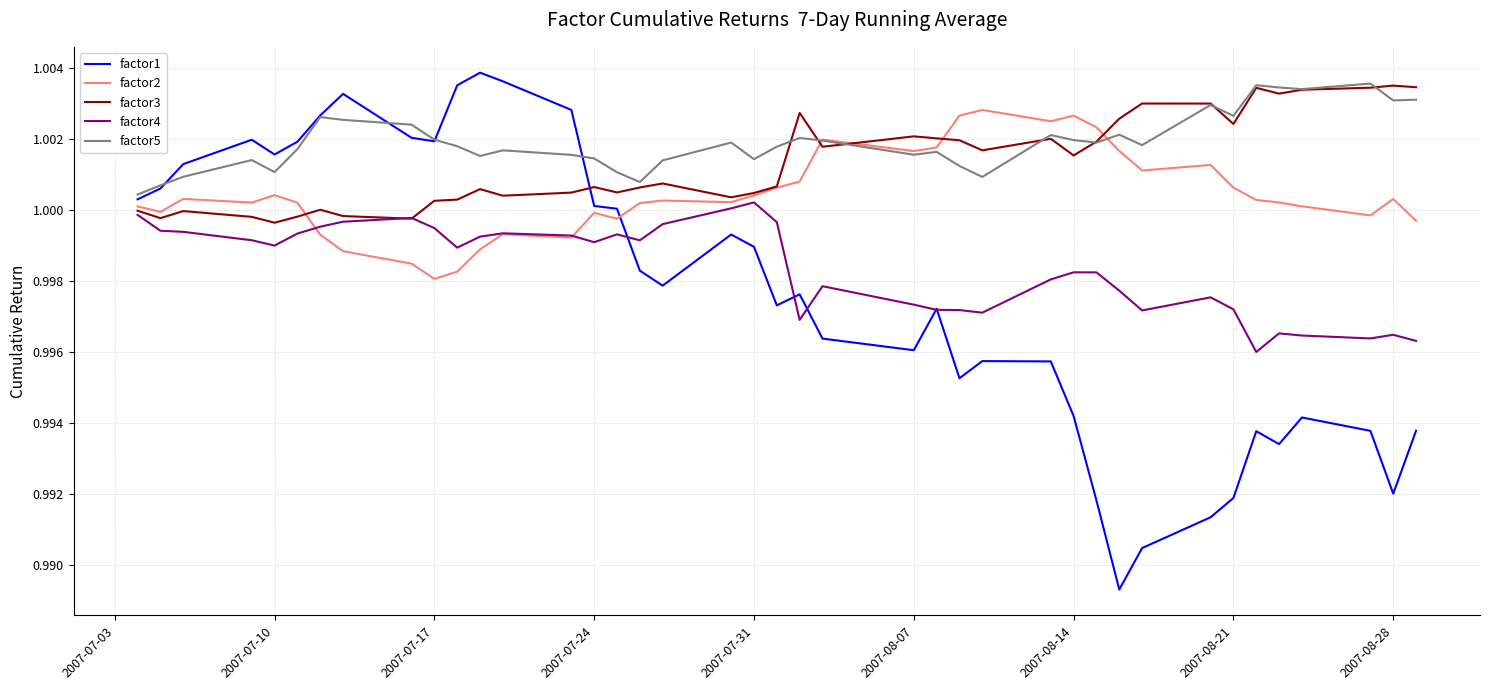

How many lines are shown in the chart?

5